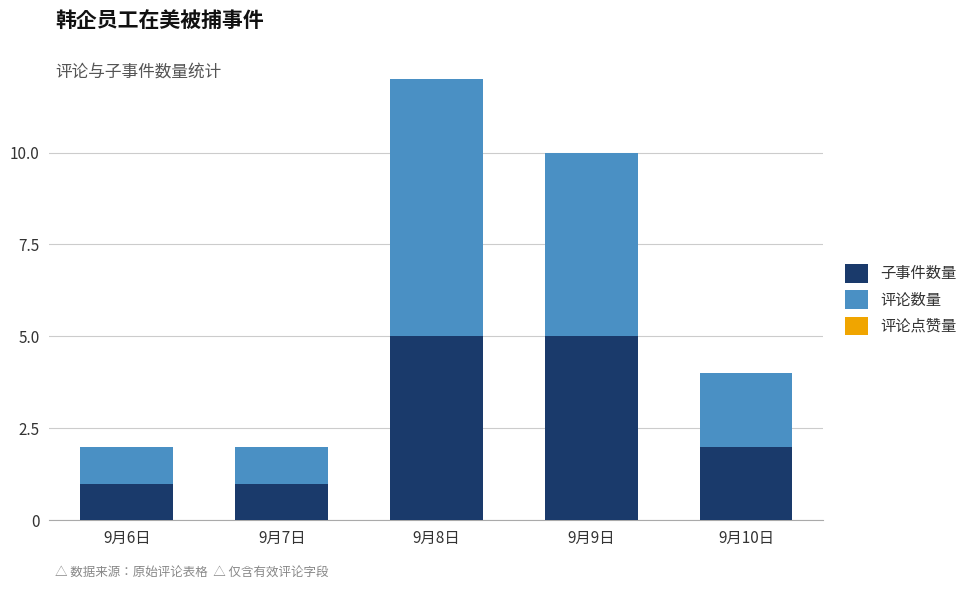

At which category is the sum across all series the highest?

9月8日